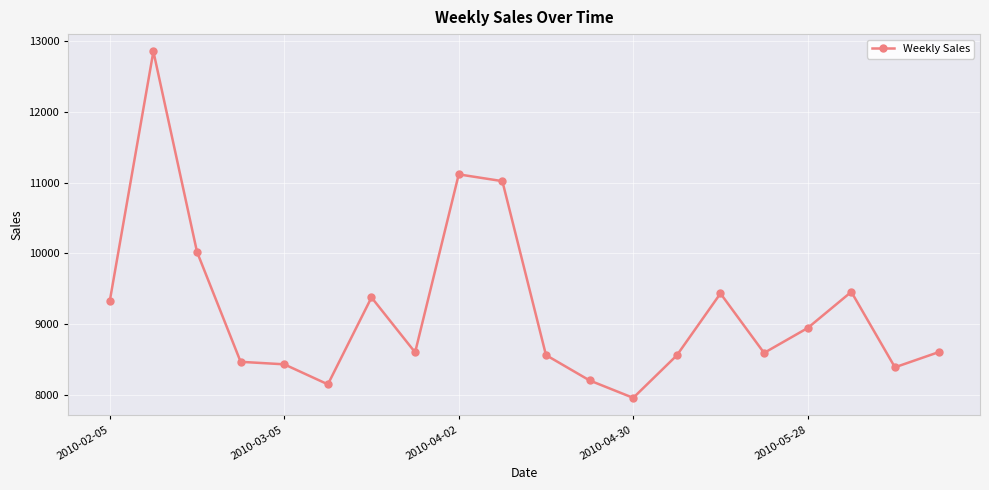

What is the difference between the maximum and second lowest values?

4704.6